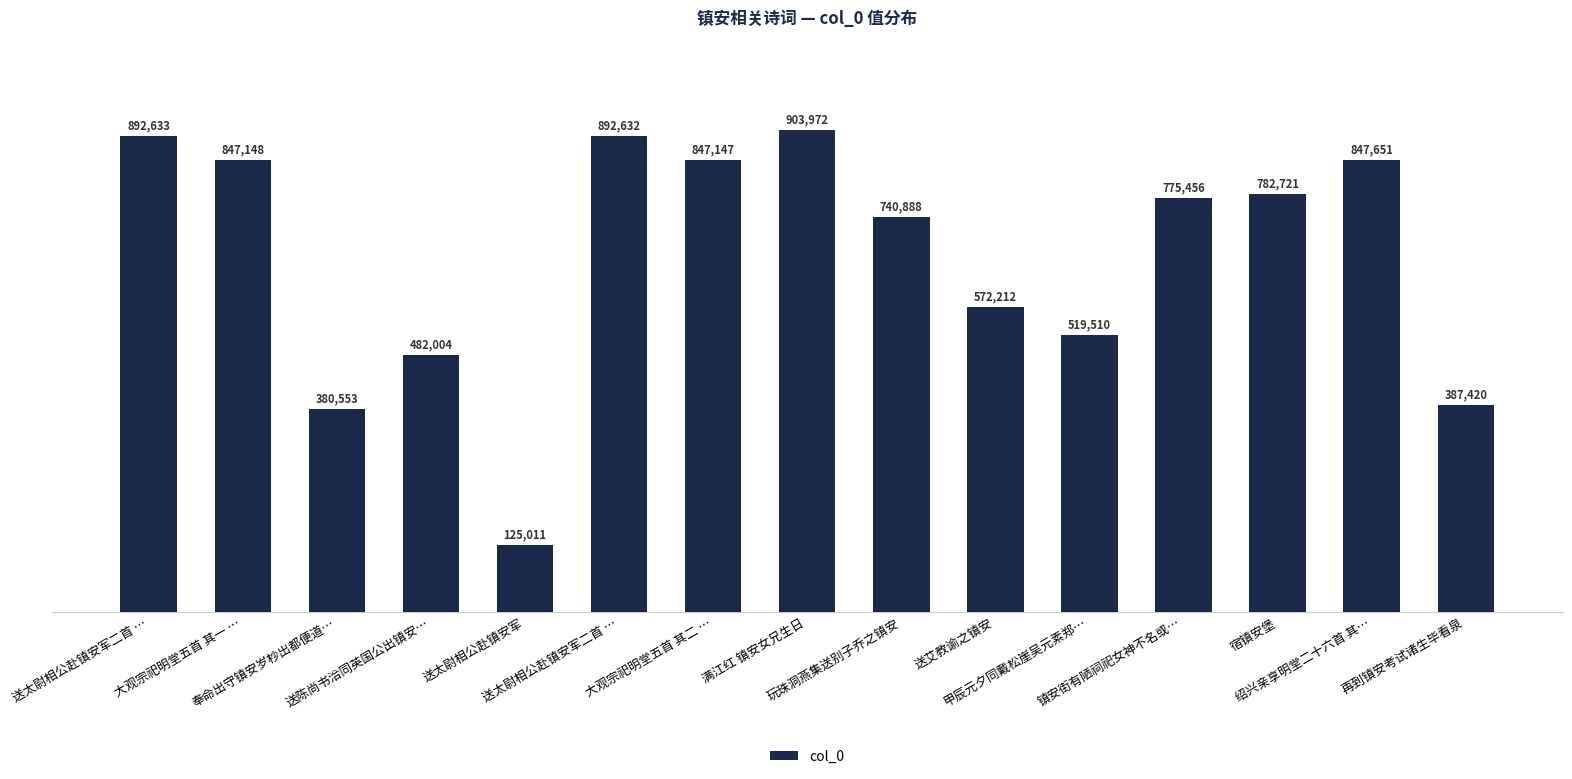

Does the chart contain any negative values?

No